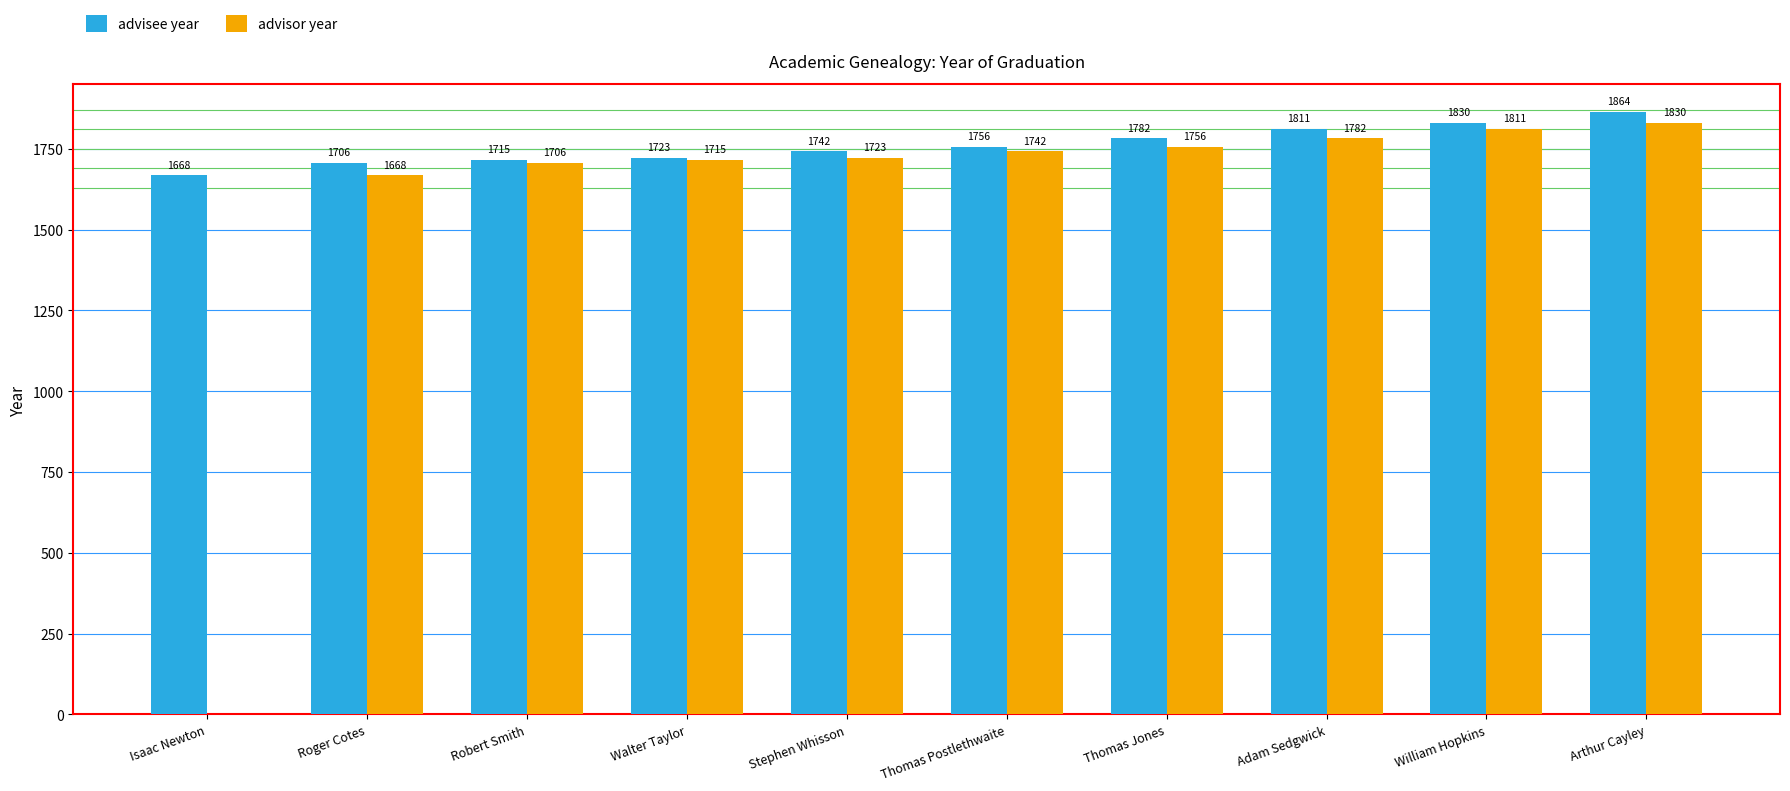

The advisor year series shows 2485 at Thomas Postlethwaite. True or false?

False